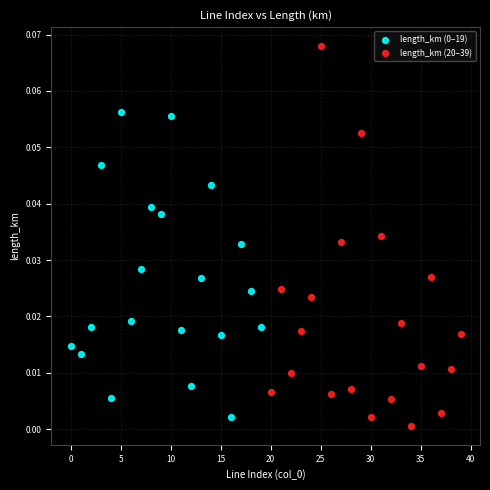

Which series reaches the maximum Y coordinate?

length_km (20–39)